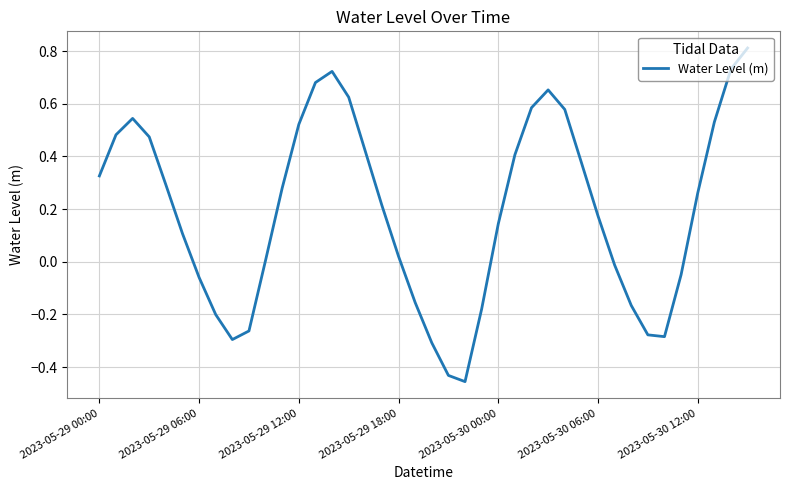

What is the greatest value displayed?

0.8